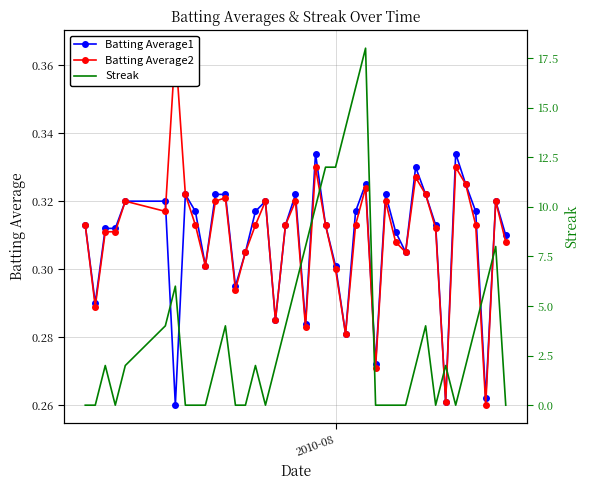

True or false: Batting Average1 has more than 1 interior local peaks.

True